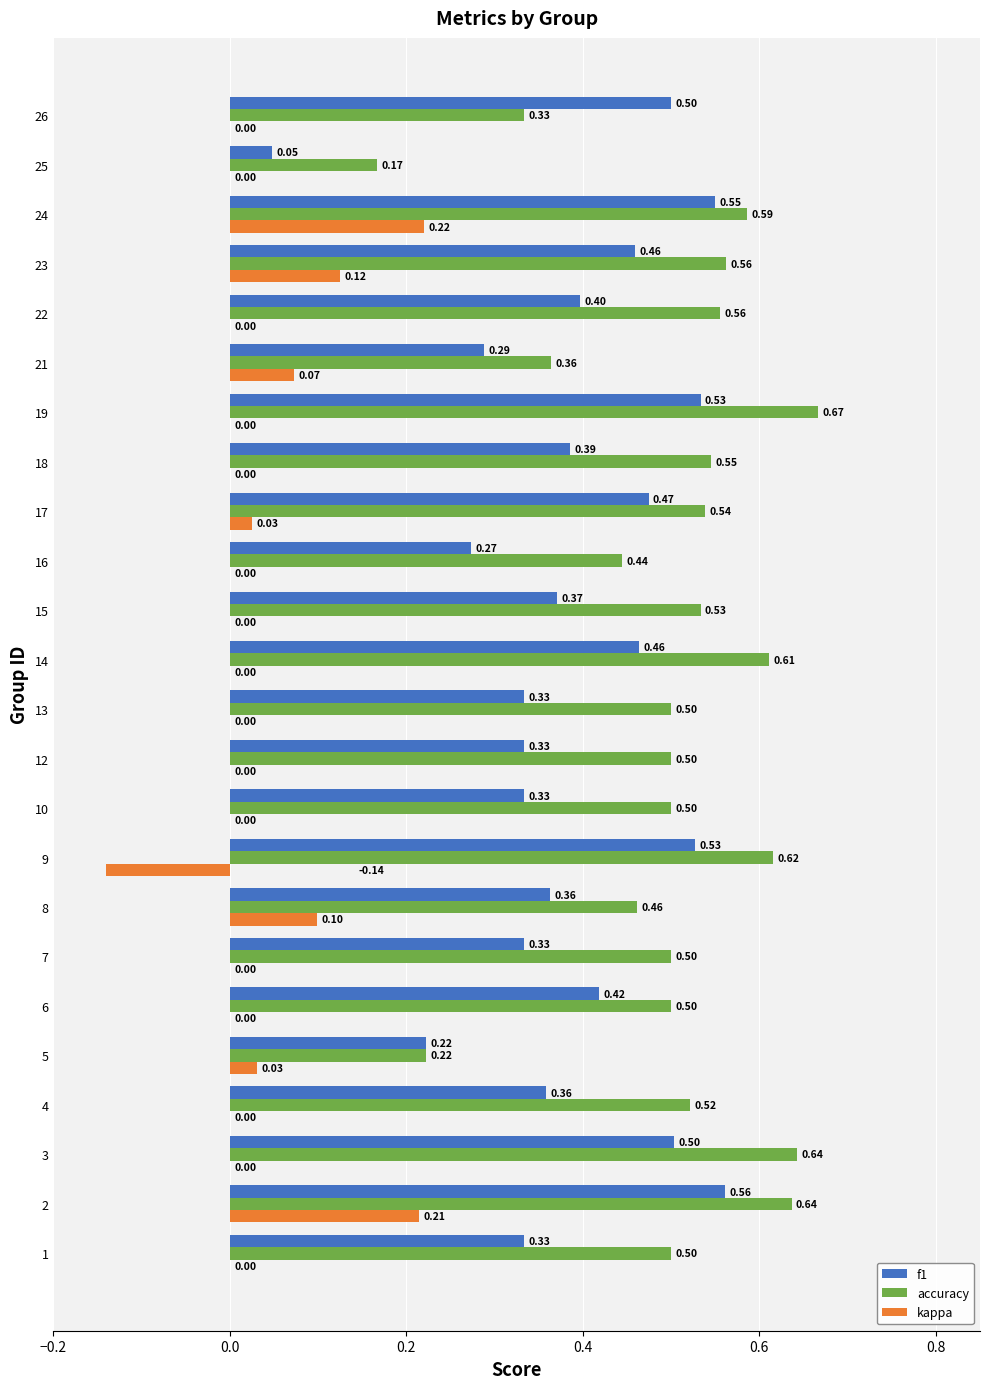

Which category has the highest value in the kappa series?

24